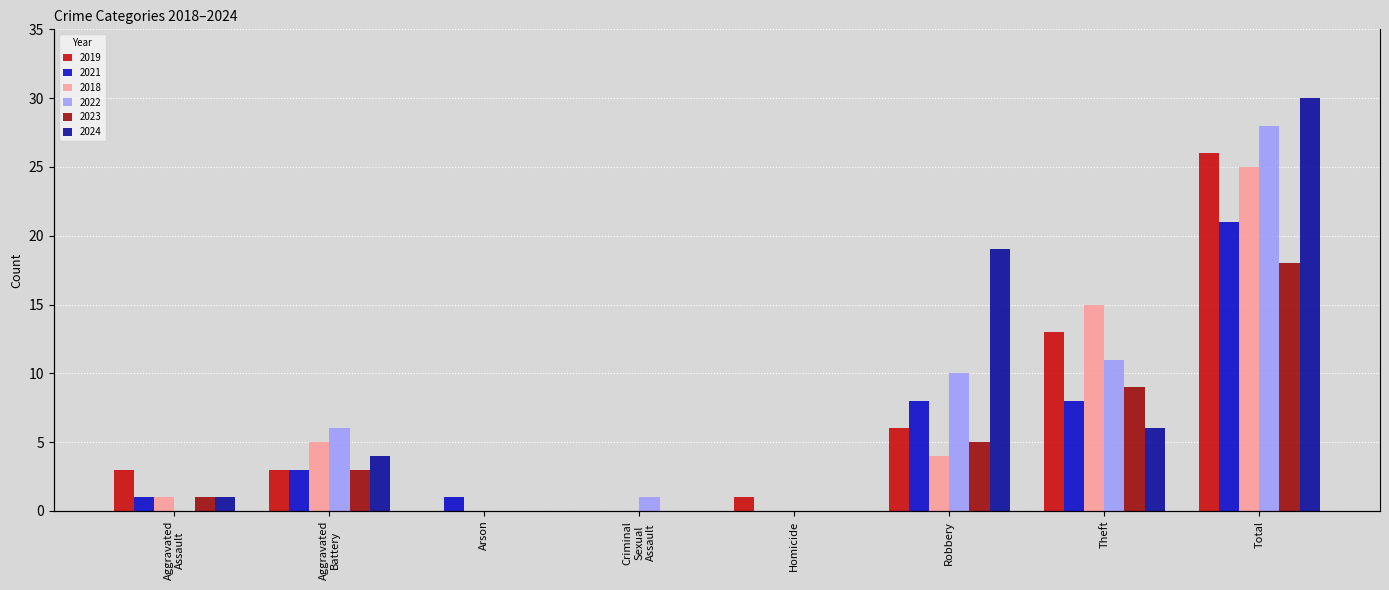

What is the label of the 6th bar from the left?

Robbery